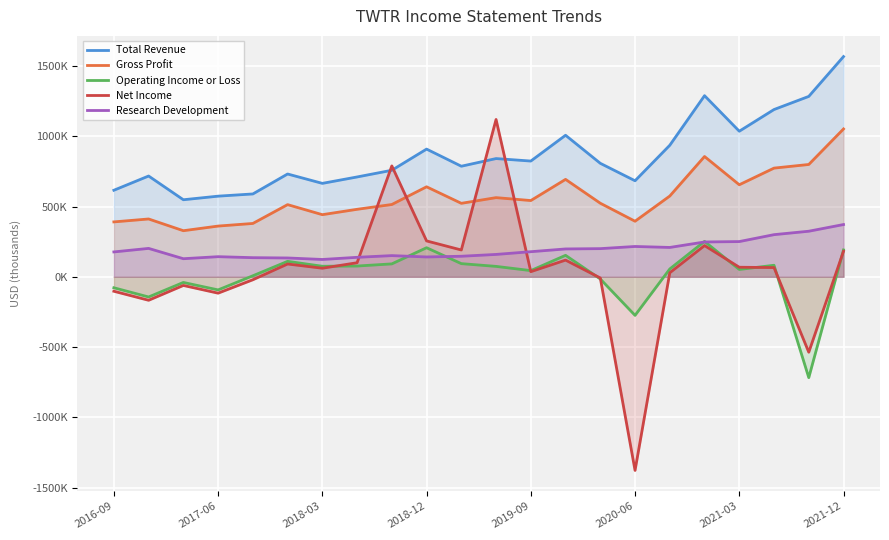

At 2018-12, list the series in order from largest to smallest.

Total Revenue, Gross Profit, Net Income, Operating Income or Loss, Research Development